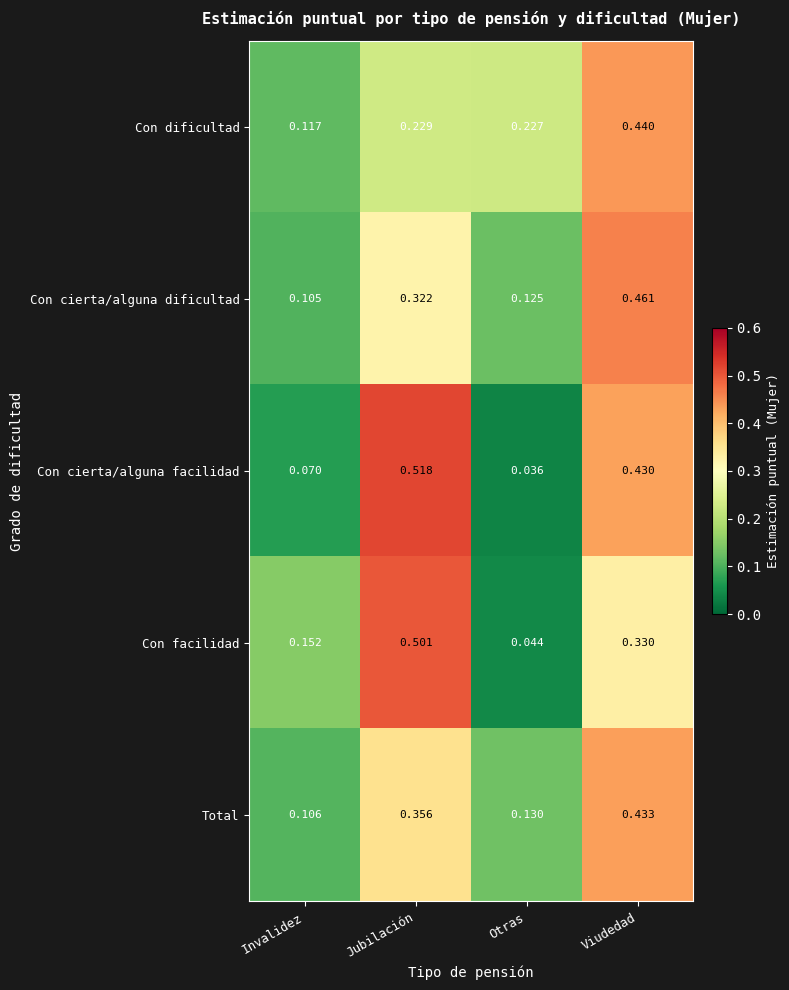

Between Invalidez and Otras, which series saw the biggest shift?

Con dificultad